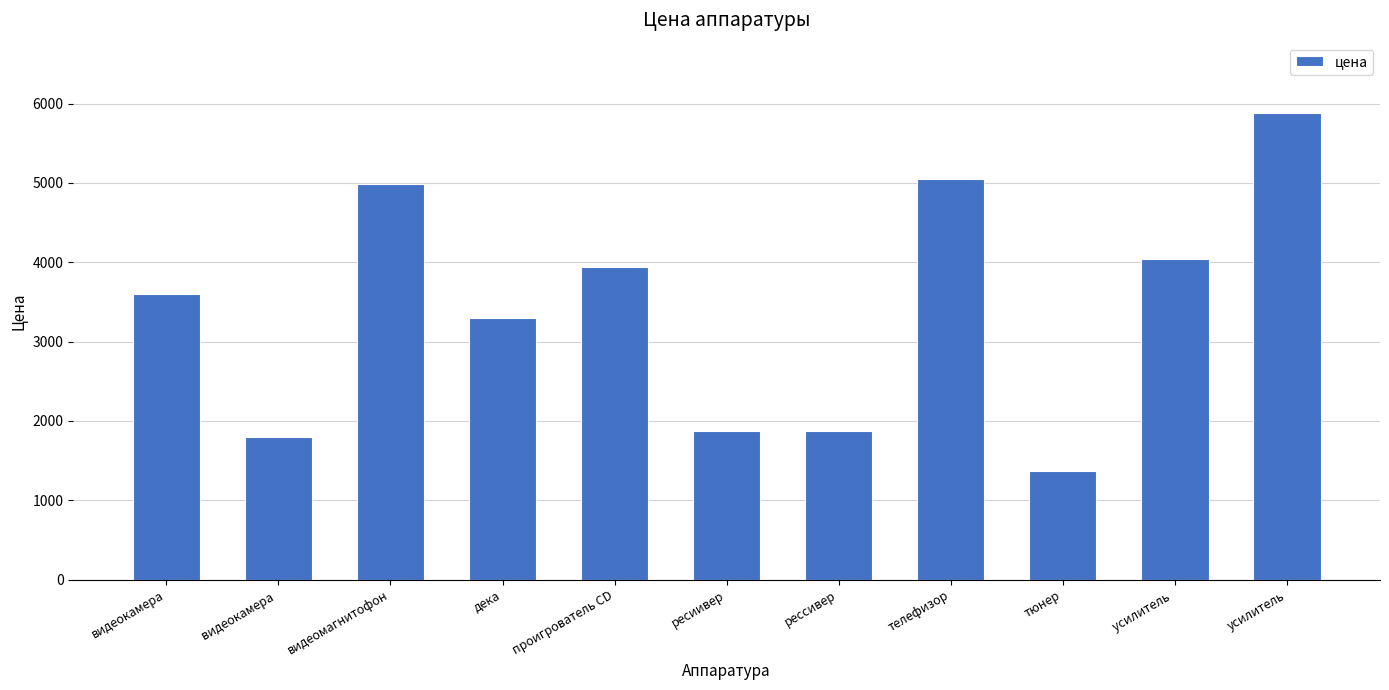

Approximately how many times larger is the value at ресиивер compared to телефизор?

0.4